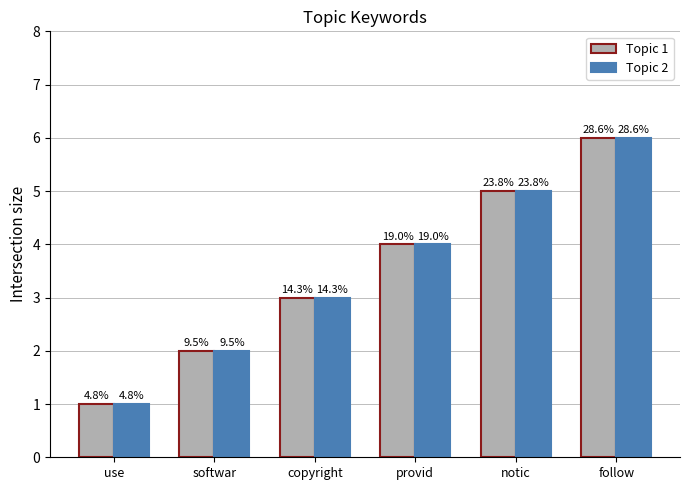

Reading left to right, what are all the values shown in this chart?

Topic 1: 1	2	3	4	5	6
Topic 2: 1	2	3	4	5	6